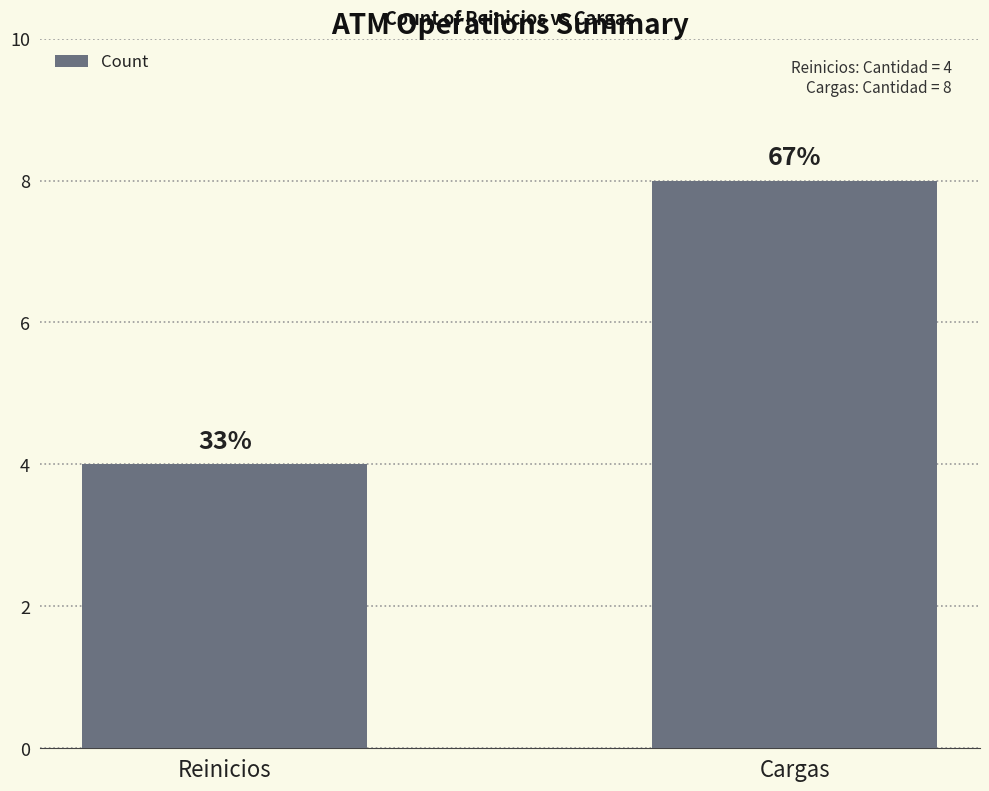

Are the bars horizontal?

No